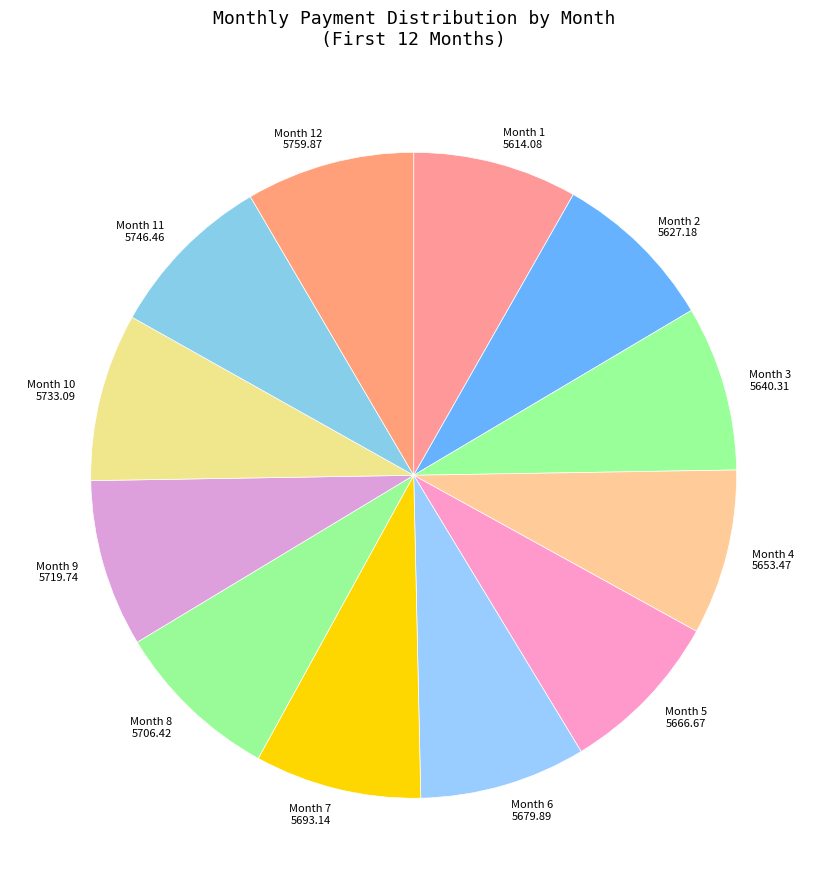

The Month 1 slice represents 1% of the pie. True or false?

False